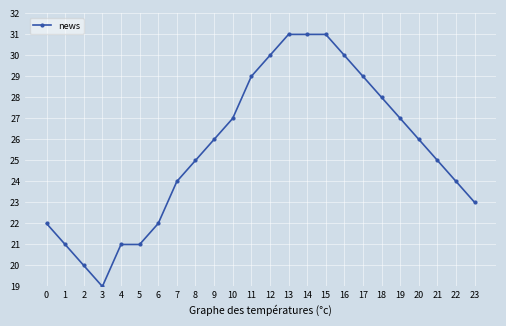

What is the change in value from 4 to 21?

+4